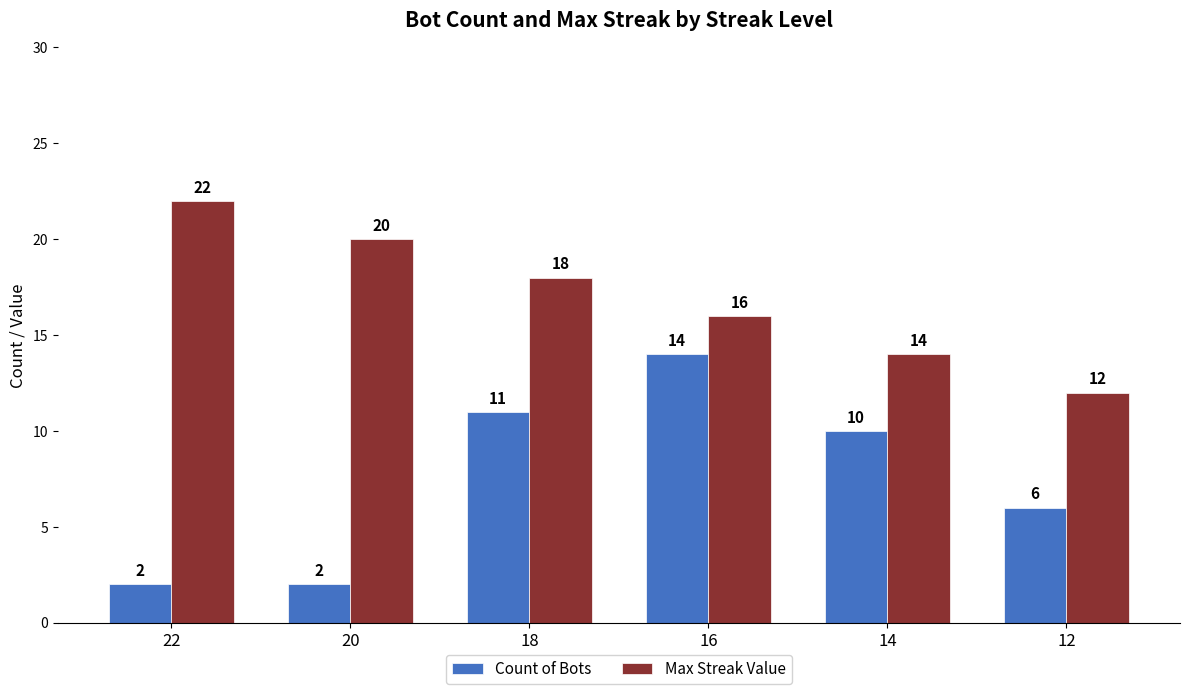

Read the Max Streak Value value at 22.

22